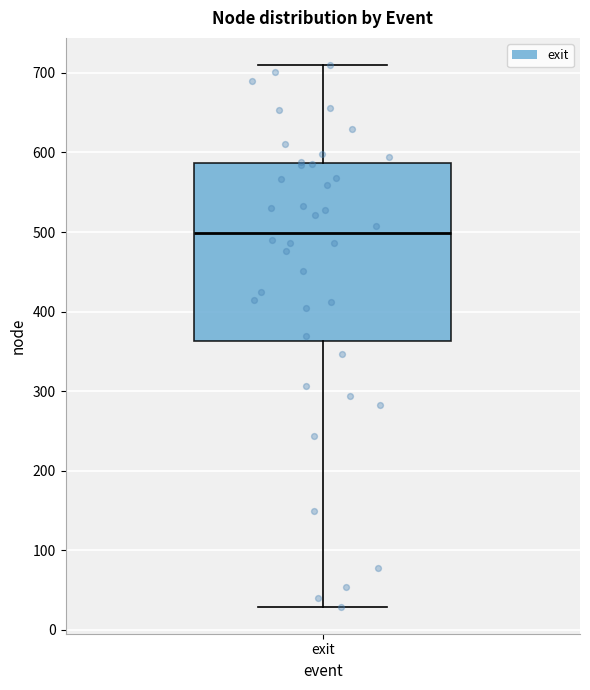

Where does the median line of the box for exit sit on the y-axis? The values are not printed on the chart, so give them approximately, as read against the axis.

500